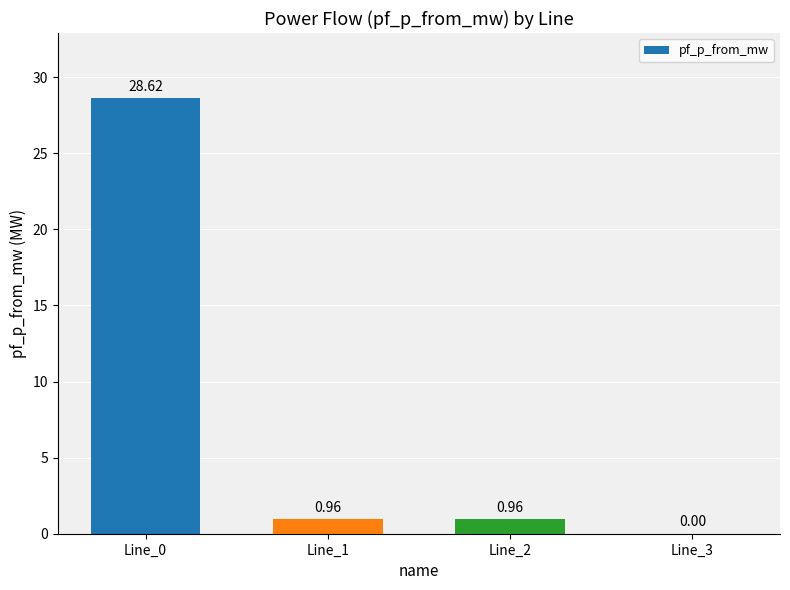

What is the sum of the values at Line_0 and Line_2?

29.6